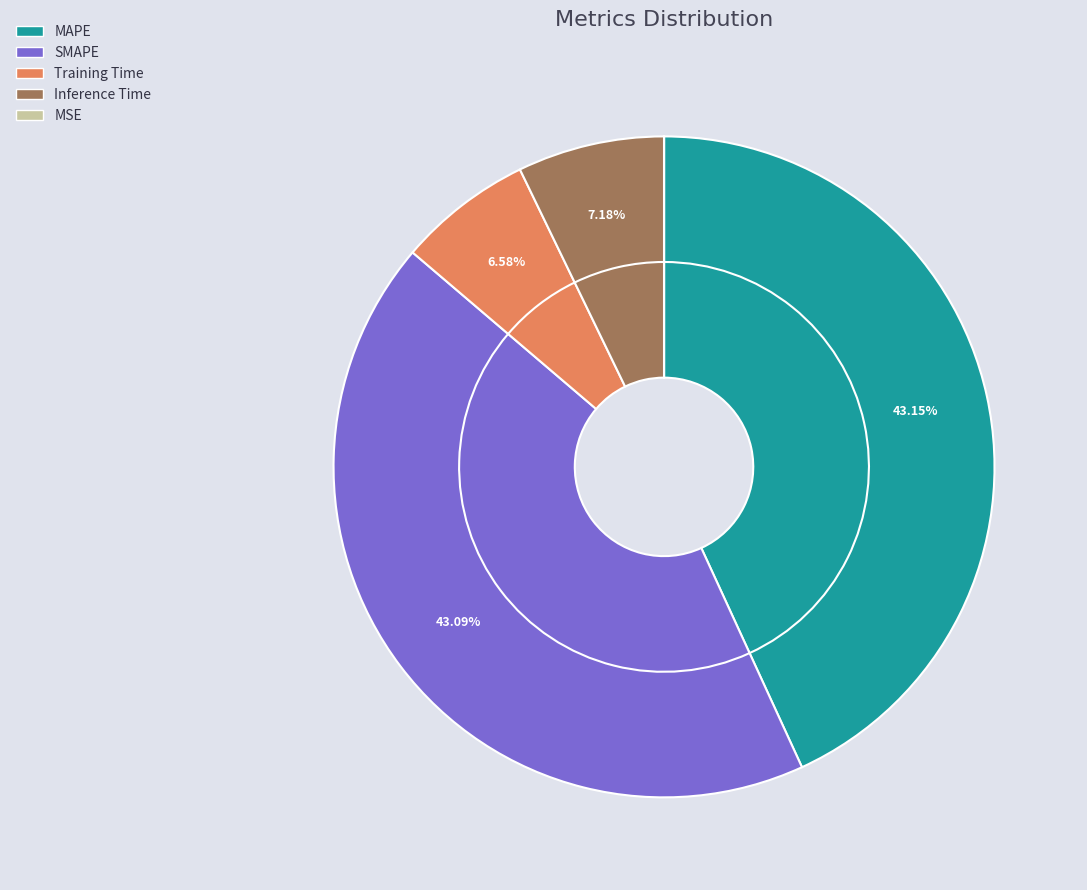

Count the number of slices in the pie.

5